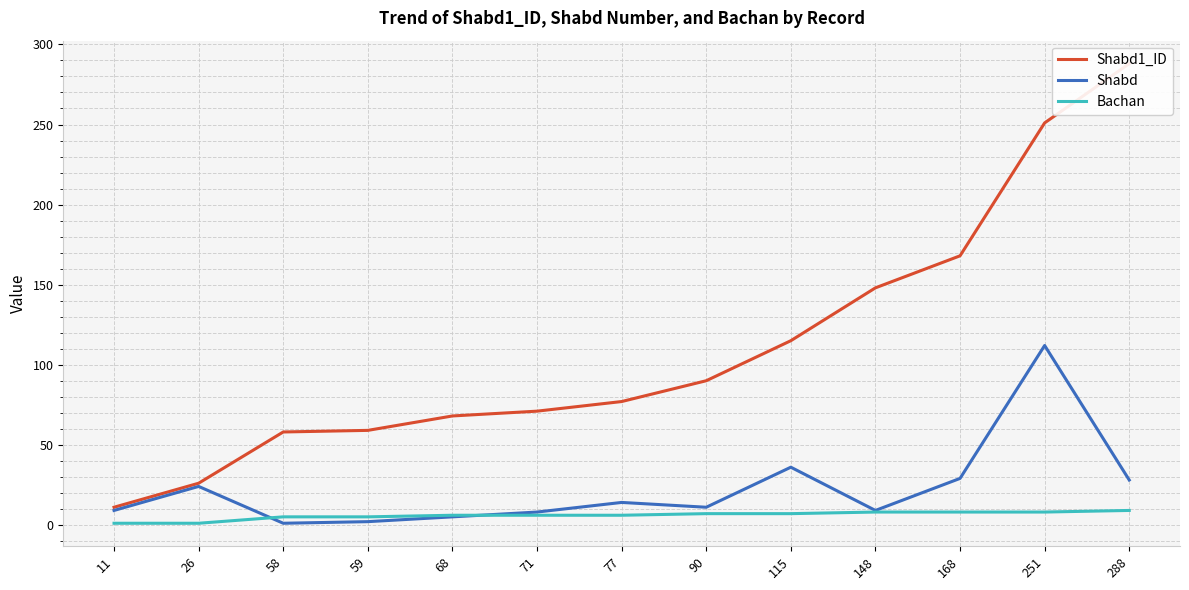

At 71, list the series in order from largest to smallest.

Shabd1_ID, Shabd, Bachan